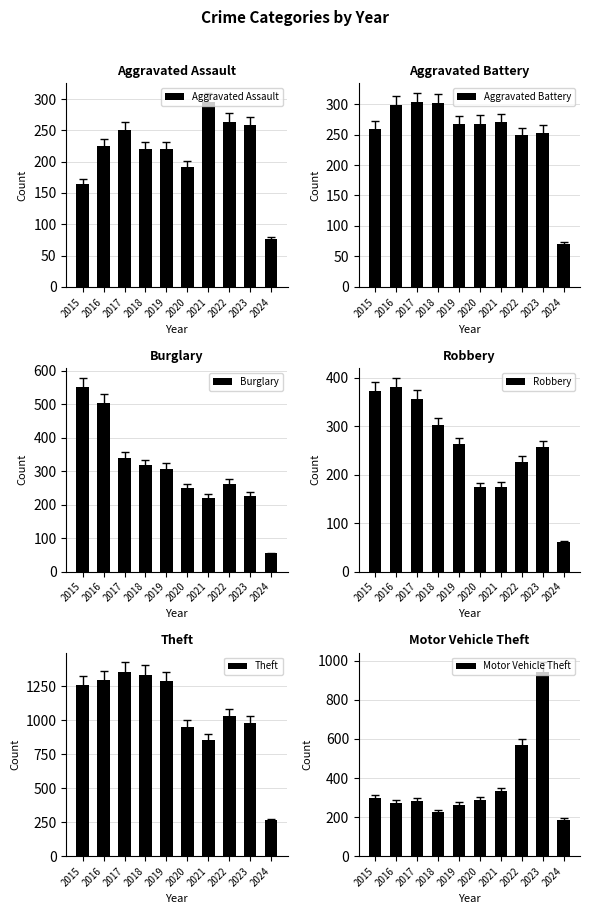

Is the value of Robbery at 2022 greater than the value of Motor Vehicle Theft at 2021?

No